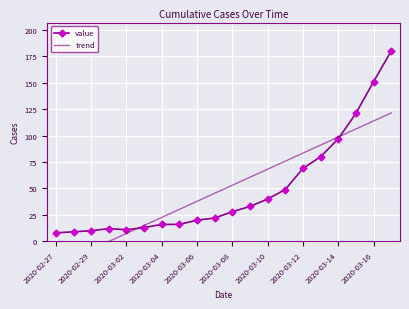

What is the minimum value for value?

8